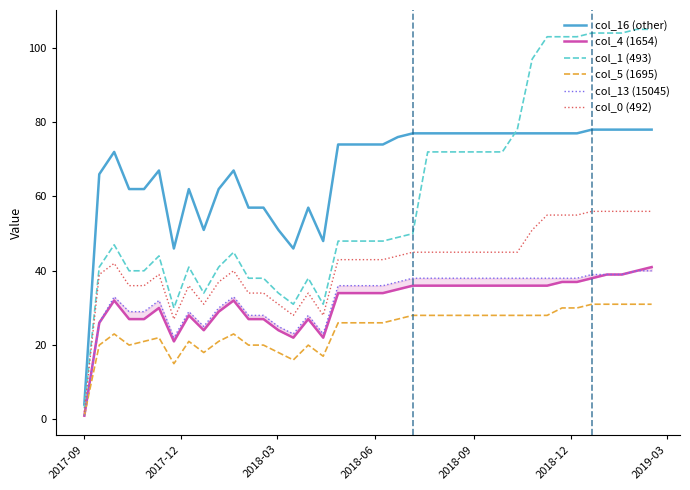

How many series are shown in this chart?

6